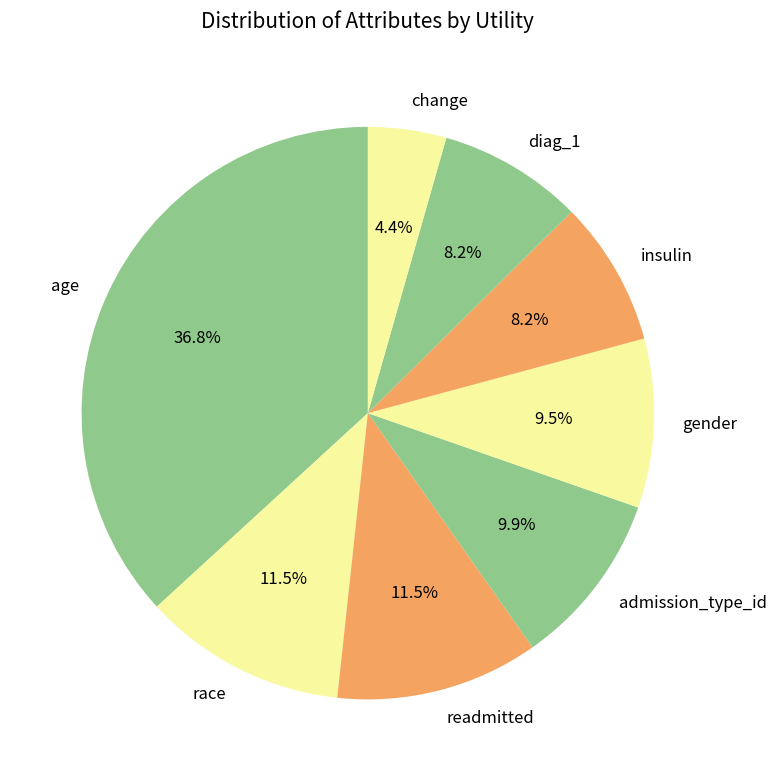

Combined, what portion of the pie is diag_1 and change?

12.6%